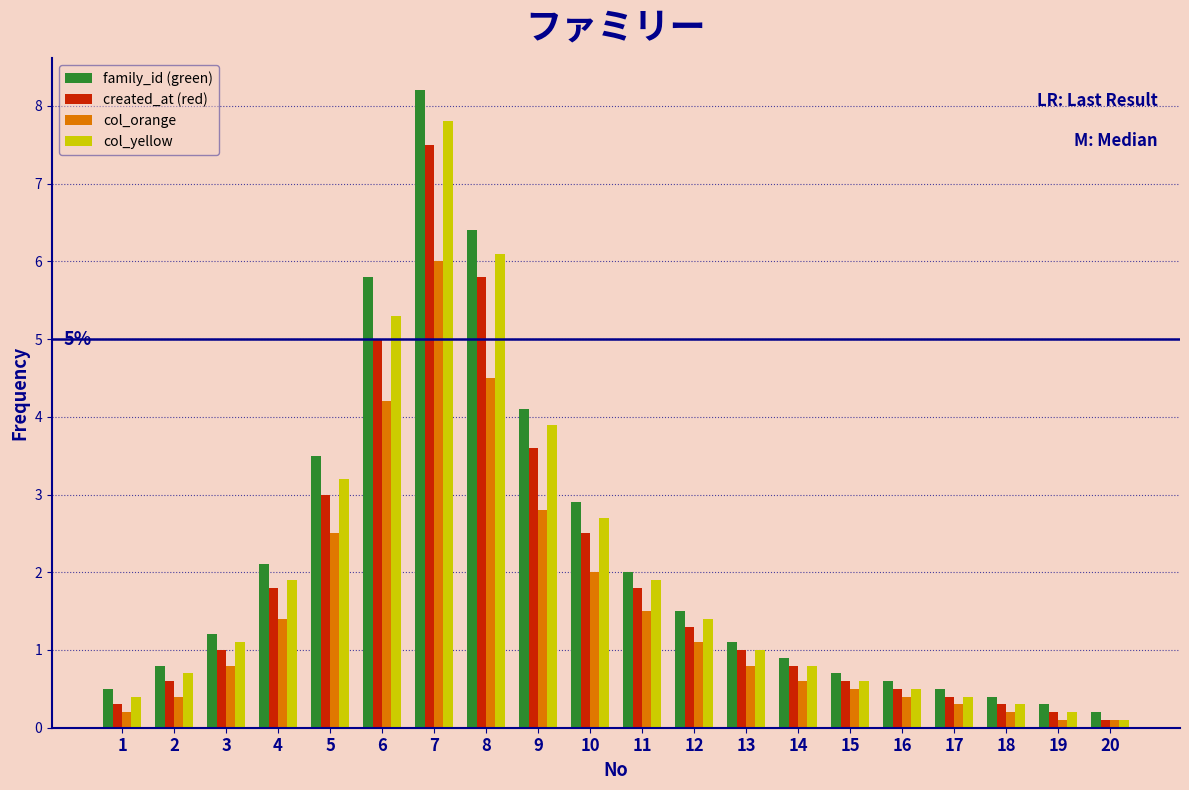

What is the difference between the second highest and minimum values in the family_id (green) series?

6.2